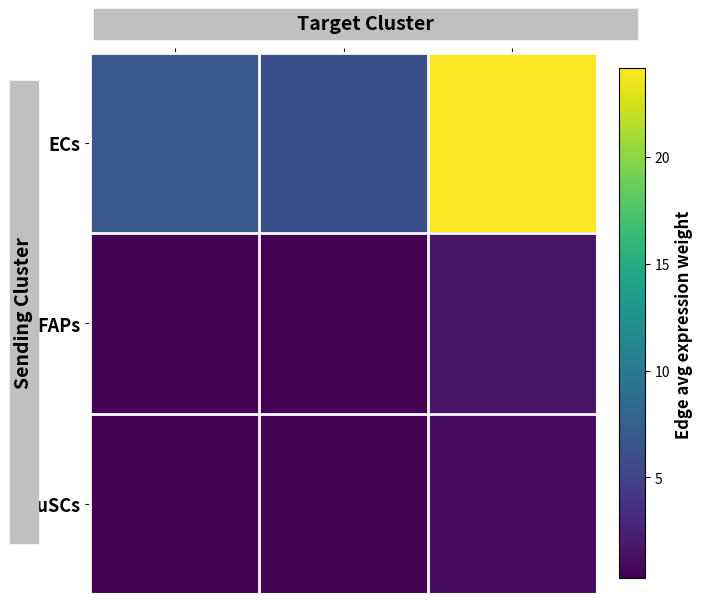

Reading left to right, what are all the values shown in this chart?

row_0: ECs=6.9	FAPs=6.1	MuSCs=24.1
row_1: ECs=0.4	FAPs=0.4	MuSCs=1.5
row_2: ECs=0.3	FAPs=0.3	MuSCs=1.1